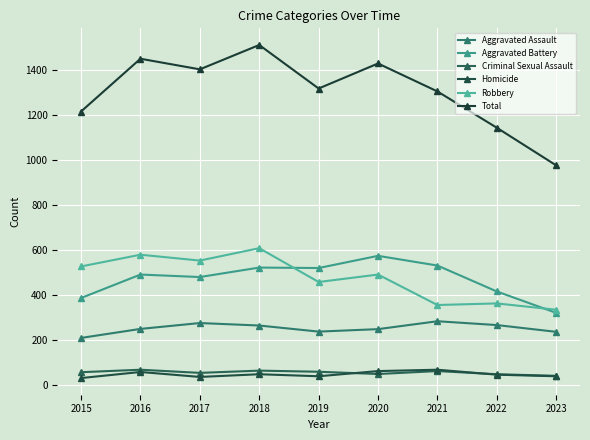

How many lines are shown in the chart?

6